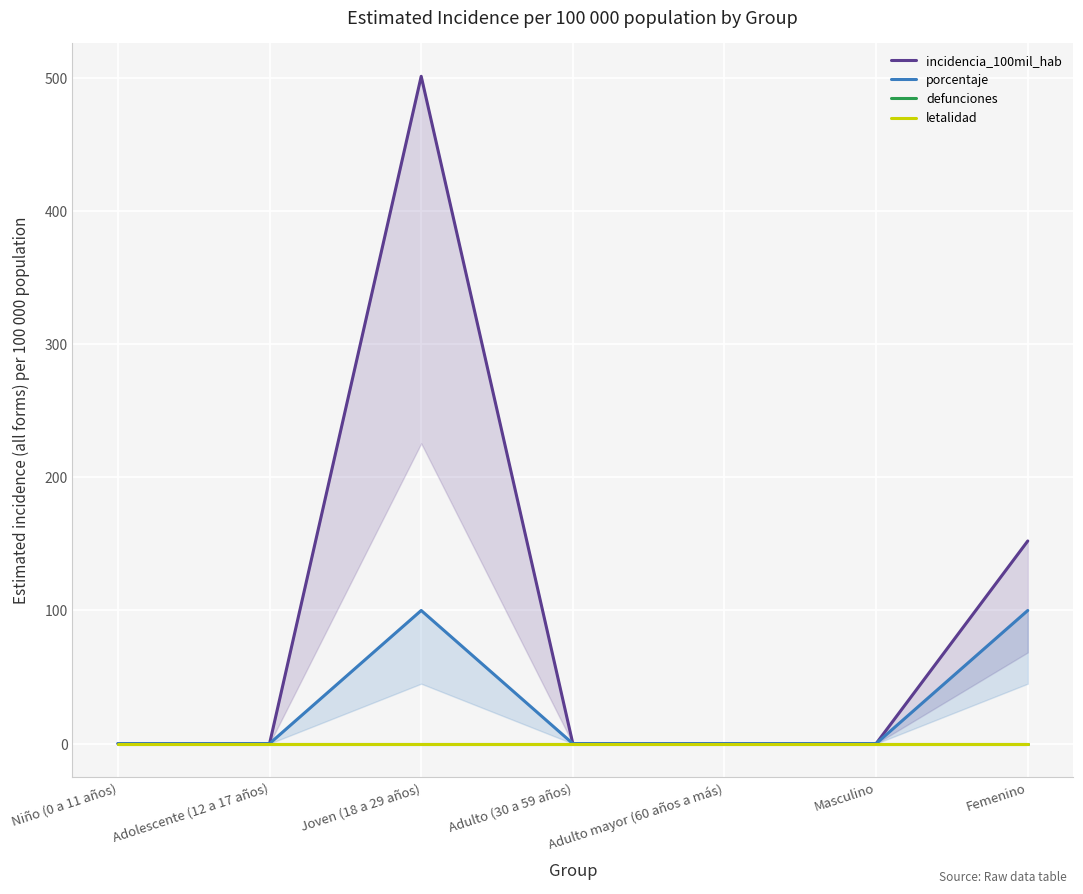

Which series has the widest spread of values?

incidencia_100mil_hab